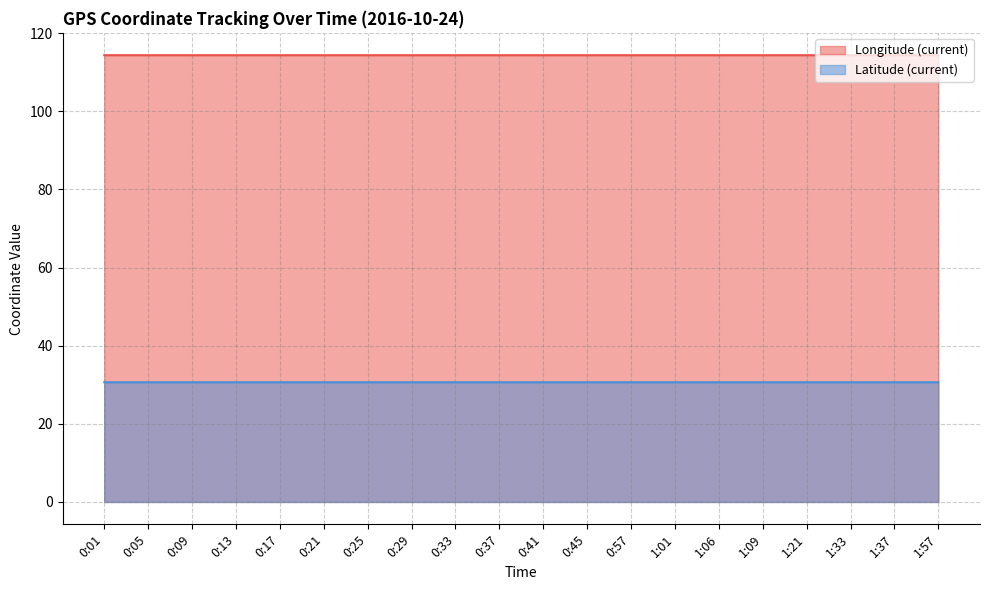

Reading left to right, what are all the values shown in this chart?

Longitude (current): 0:01=114.4	0:05=114.4	0:09=114.4	0:13=114.4	0:17=114.4	0:21=114.4	0:25=114.4	0:29=114.4	0:33=114.4	0:37=114.4	0:41=114.4	0:45=114.4	0:57=114.4	1:01=114.4	1:06=114.4	1:09=114.4	1:21=114.4	1:33=114.4	1:37=114.4	1:57=114.4
Latitude (current): 0:01=30.6	0:05=30.6	0:09=30.6	0:13=30.6	0:17=30.6	0:21=30.6	0:25=30.6	0:29=30.6	0:33=30.6	0:37=30.6	0:41=30.6	0:45=30.6	0:57=30.6	1:01=30.6	1:06=30.6	1:09=30.6	1:21=30.6	1:33=30.6	1:37=30.6	1:57=30.6